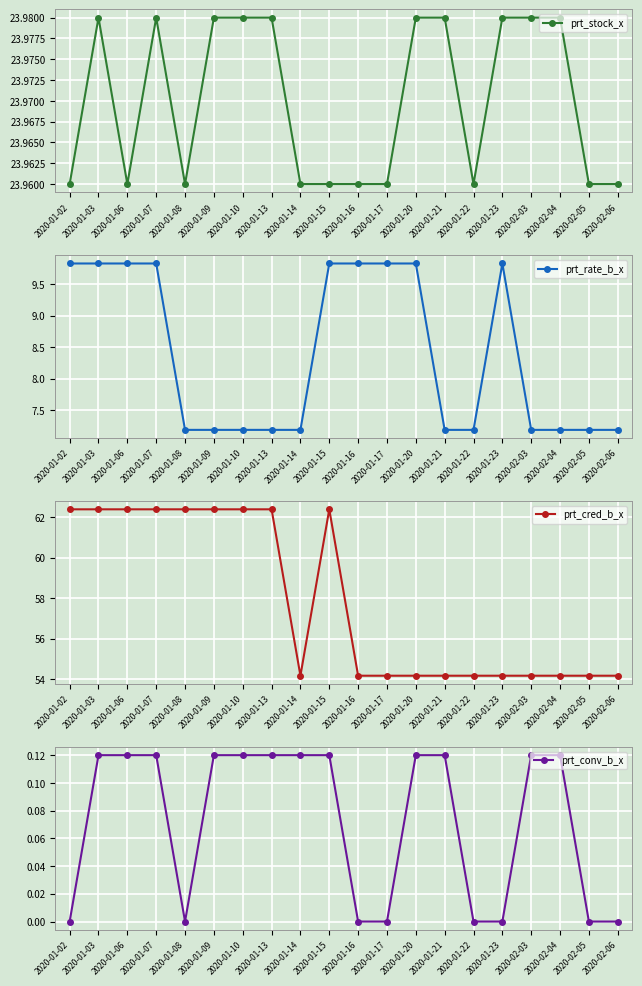

Which series has the largest range (max minus min)?

prt_cred_b_x